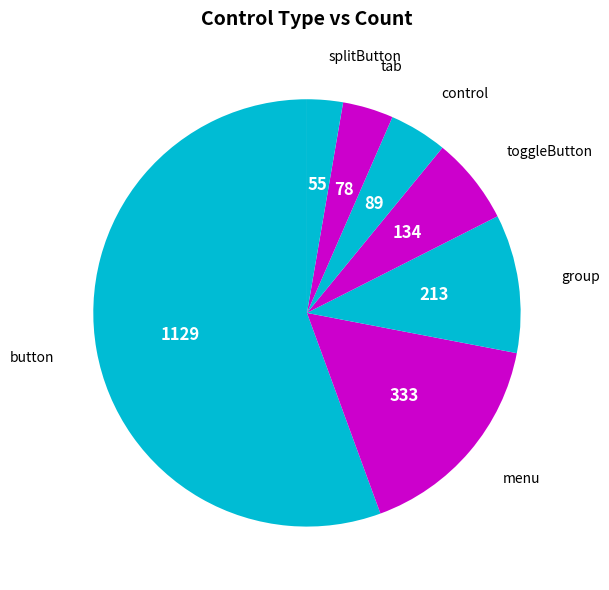

Which has a higher value, control or menu?

menu